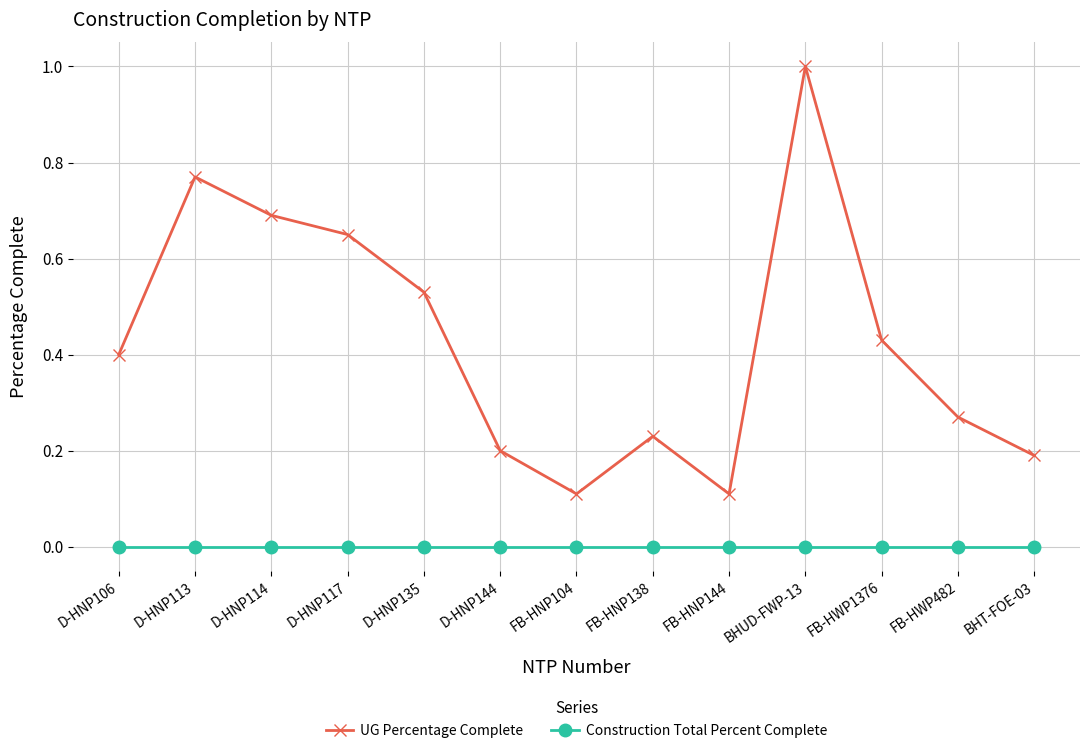

Does the chart display data point markers on the line(s)?

Yes